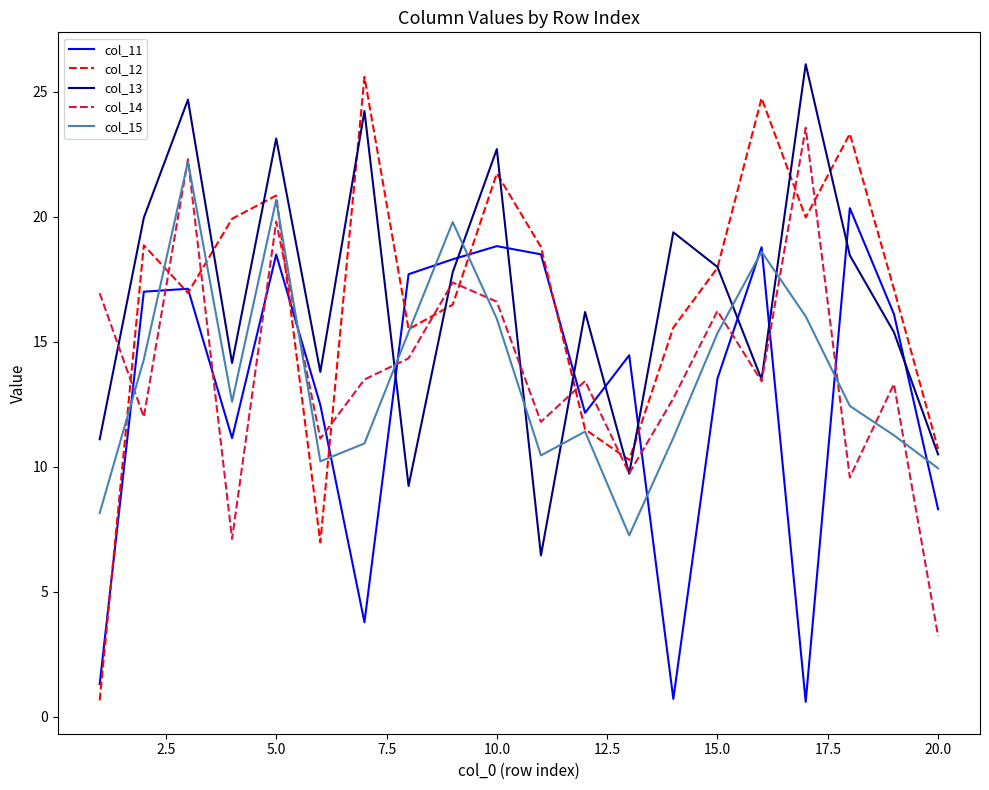

What are all the series names shown in the legend?

col_11, col_12, col_13, col_14, col_15